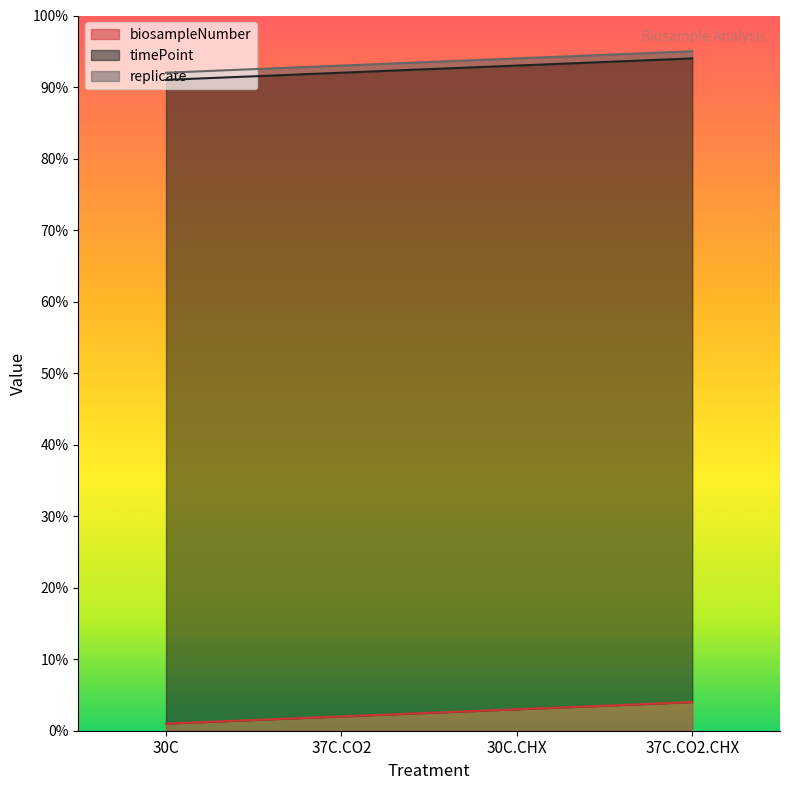

At how many categories does at least one series exceed 12?

4